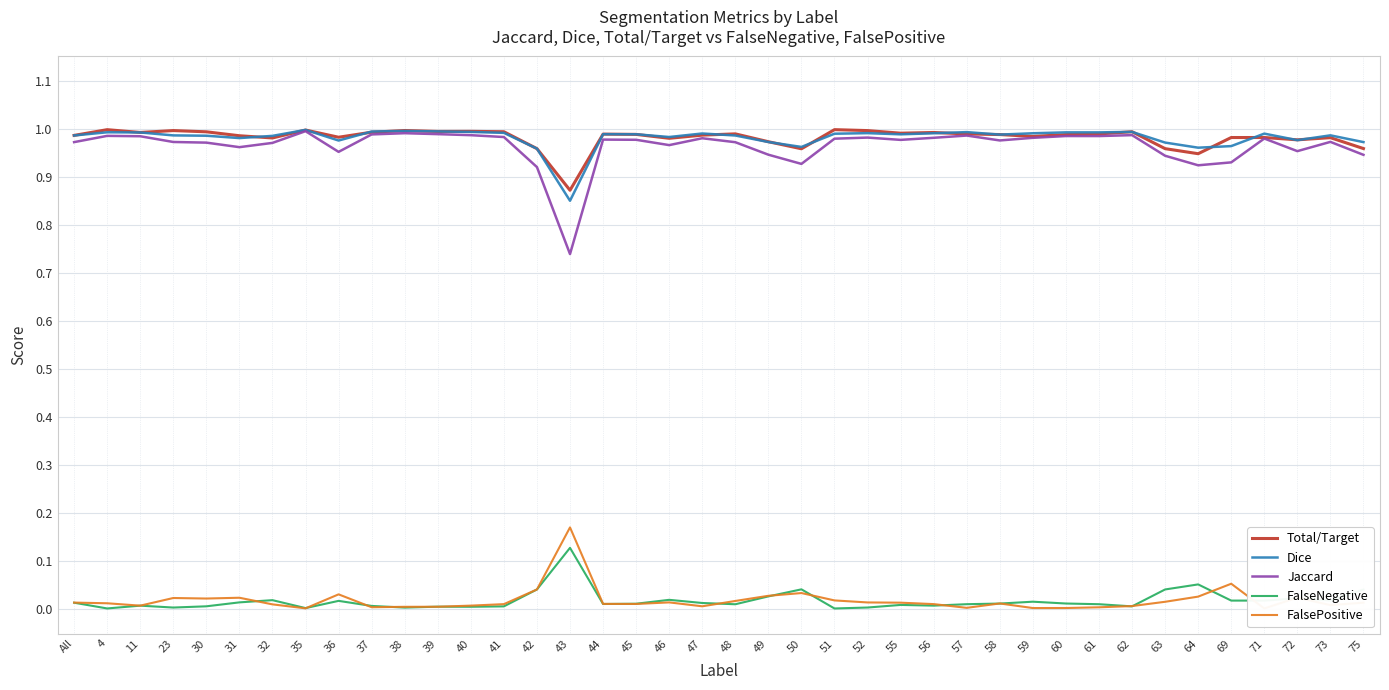

Between 49 and 69, which is larger?

69